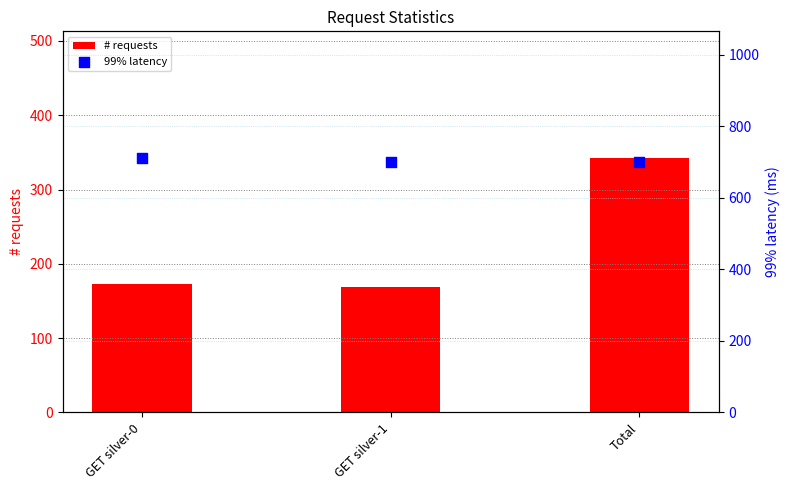

Which series has the largest total across all categories?

99% latency